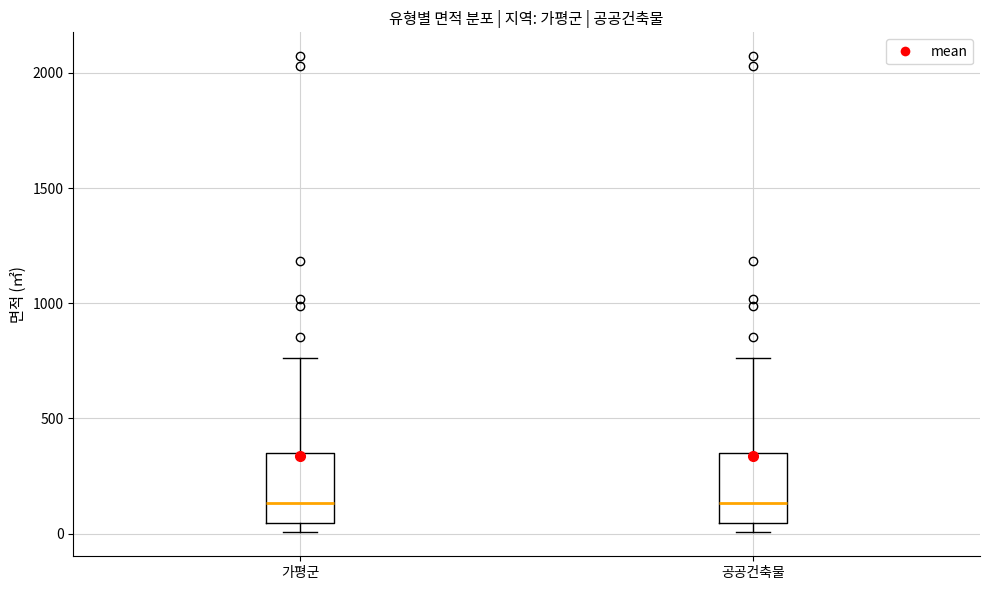

Reading left to right, read every box against the y-axis: the position of its median line, the range the box covers, and the ends of its whiskers. The values are not printed on the chart, so give them approximately, as read against the axis.

가평군: median 150, box 50 to 350, whiskers 0 to 750
공공건축물: median 150, box 50 to 350, whiskers 0 to 750